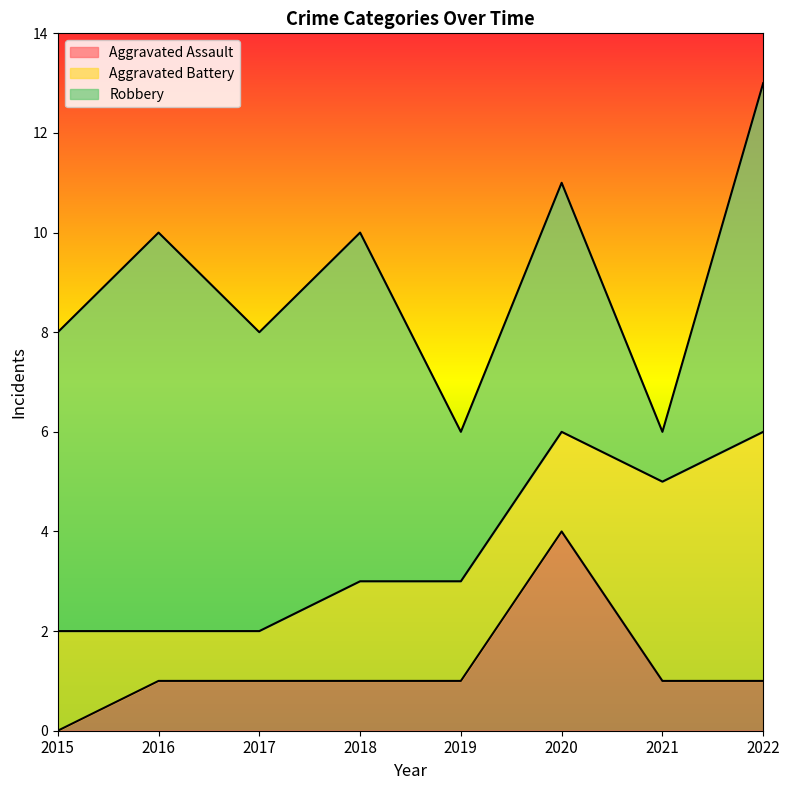

At 2019, list the series in order from largest to smallest.

Robbery, Aggravated Battery, Aggravated Assault